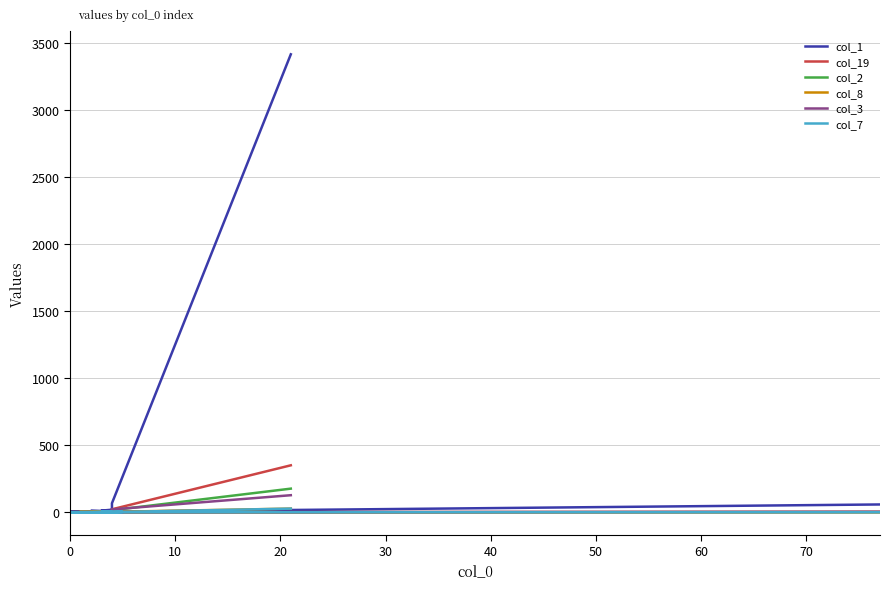

What is the average value of the col_1 series?

185